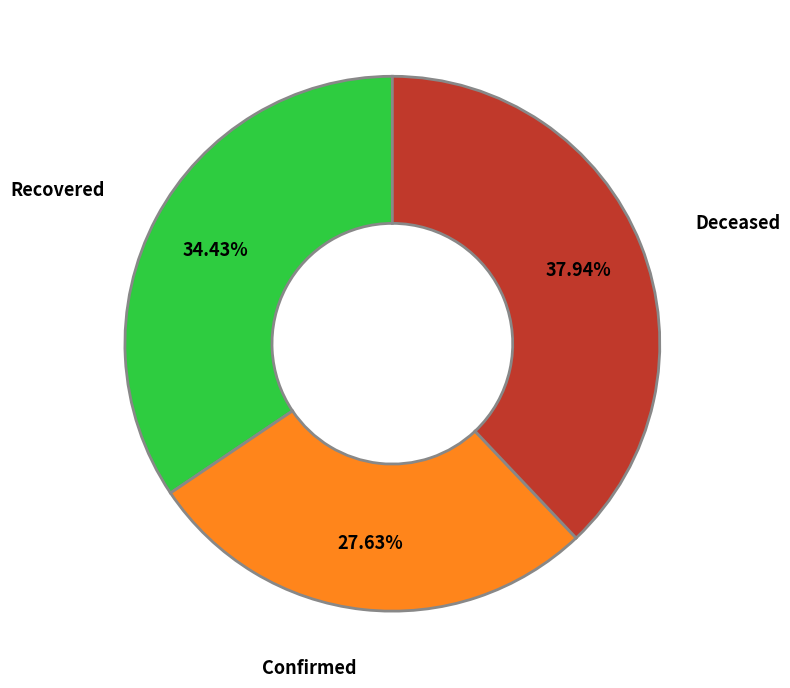

Between Recovered and Deceased, which is larger?

Deceased